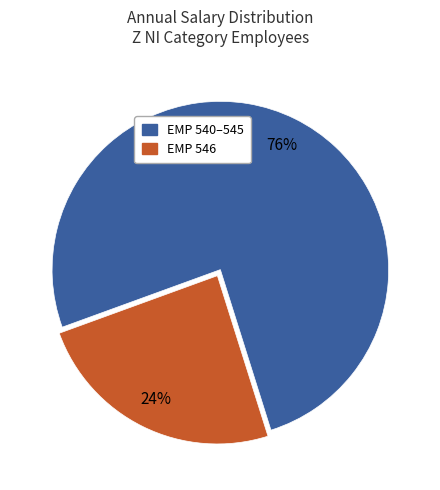

Does any single category account for the majority?

Yes